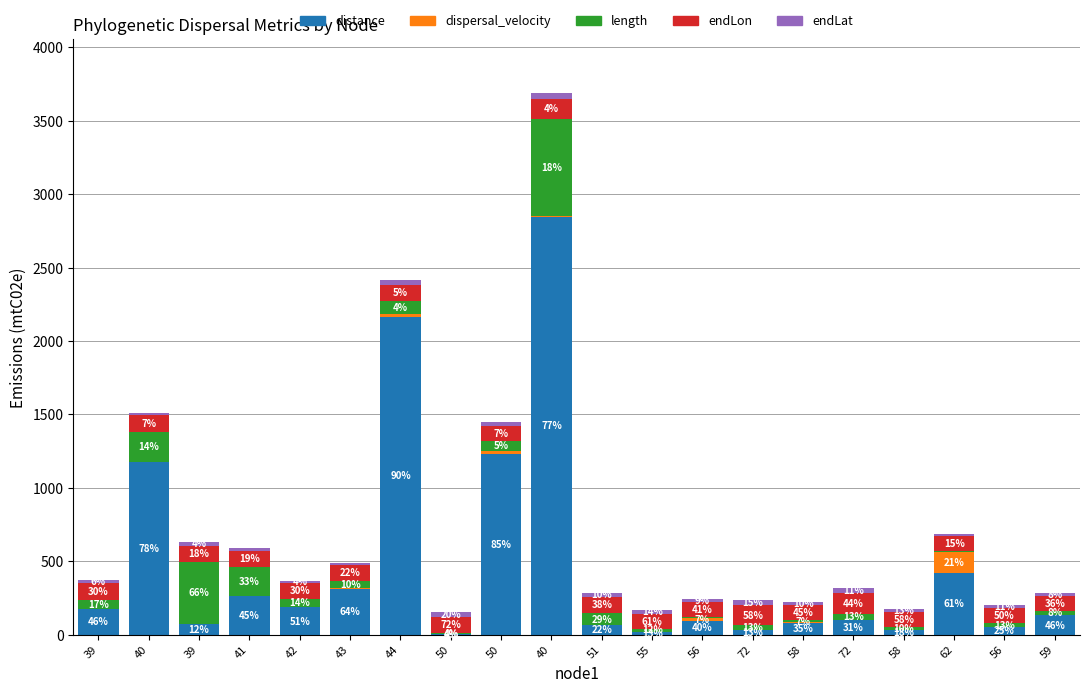

At which label does distance first exceed 132?

39